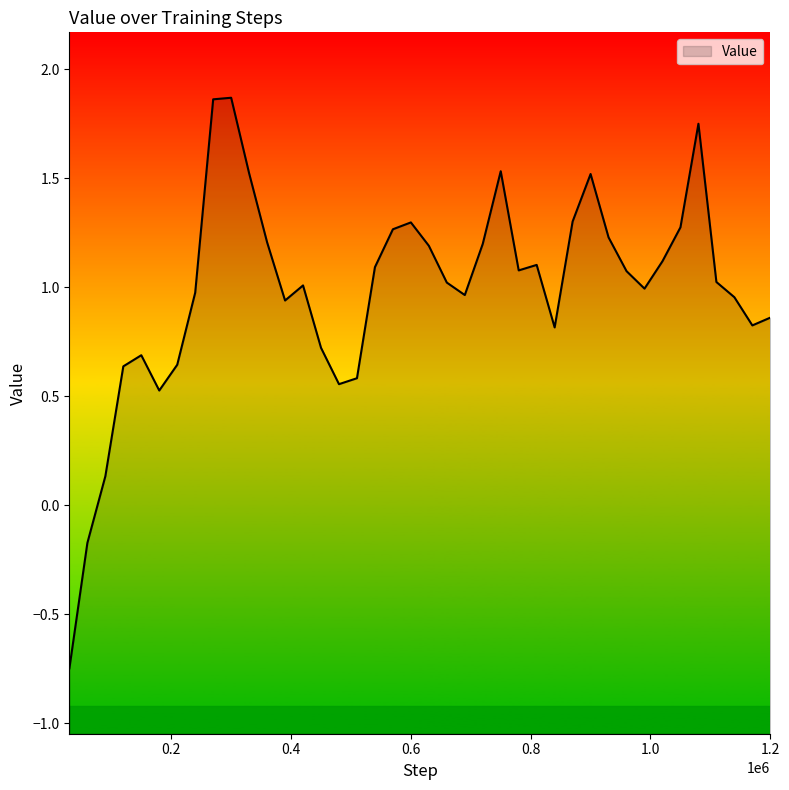

Where is the first local maximum?

150000